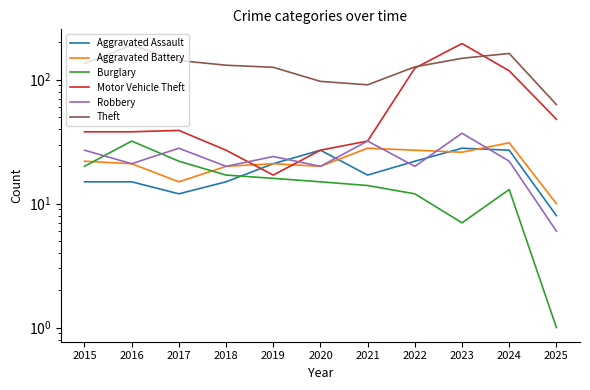

How many lines are shown in the chart?

6